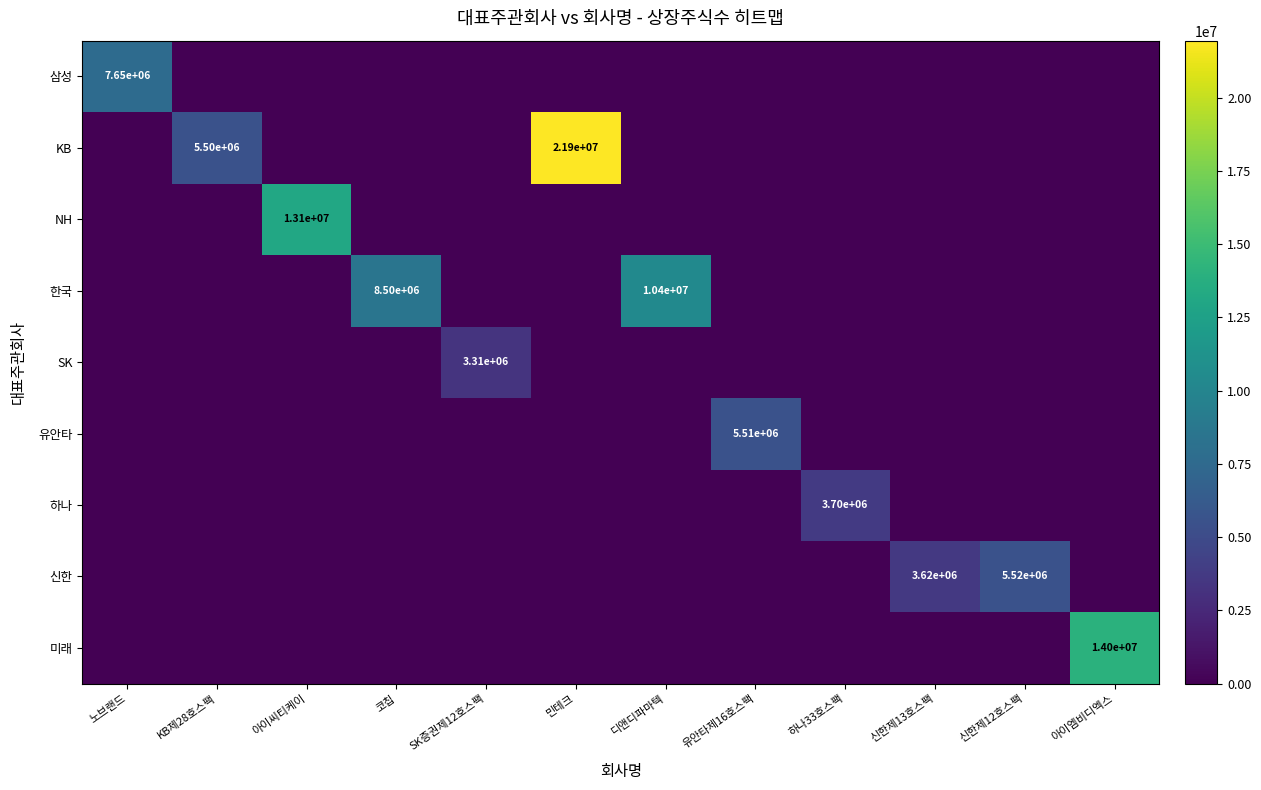

The 미래 series shows 0 at 신한제13호스팩. True or false?

True